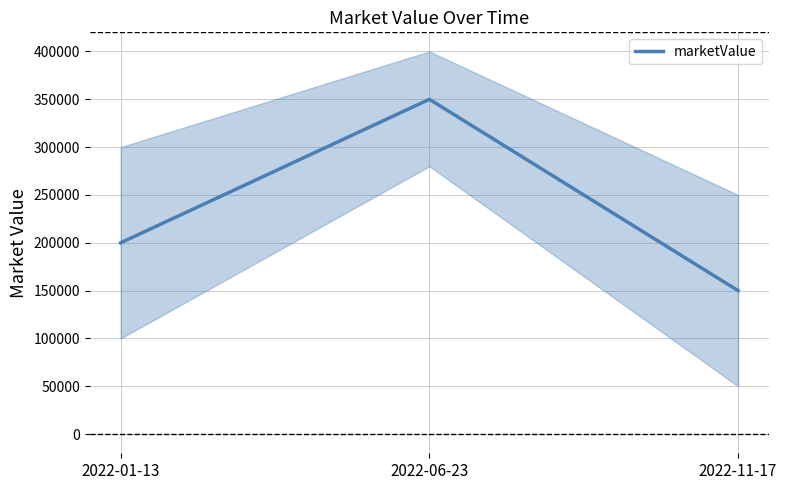

What position from the right is 2022-11-17?

1